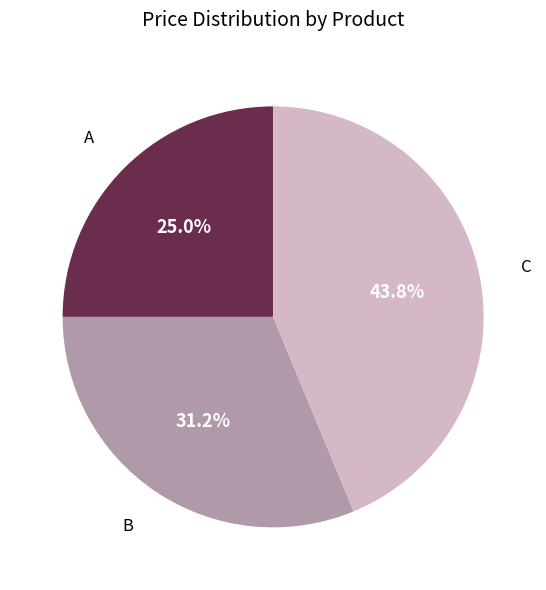

Does any single category account for the majority?

No